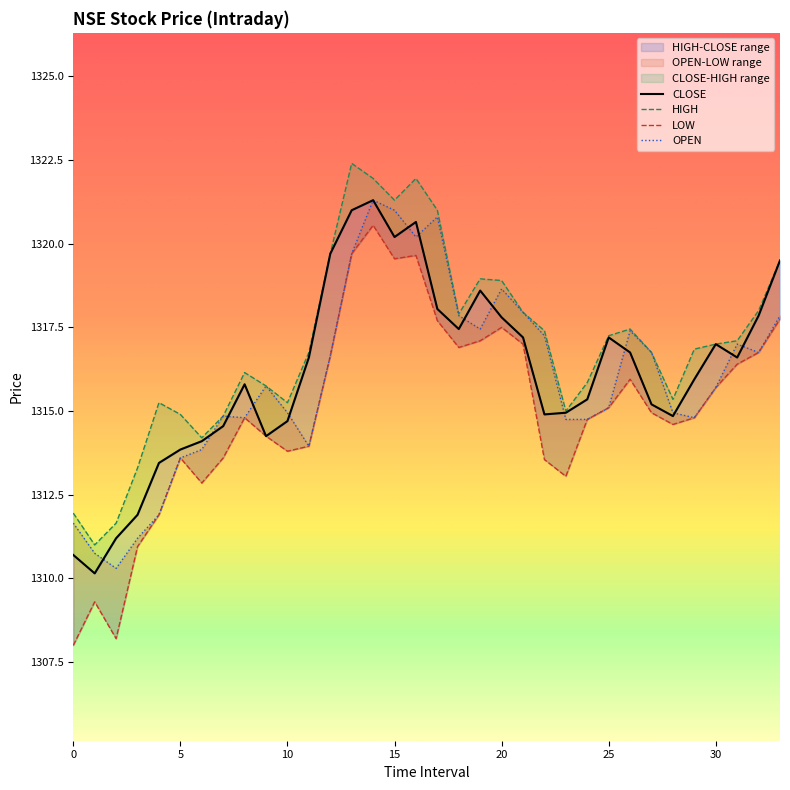

True or false: LOW has more than 2 points higher than both neighbors.

True